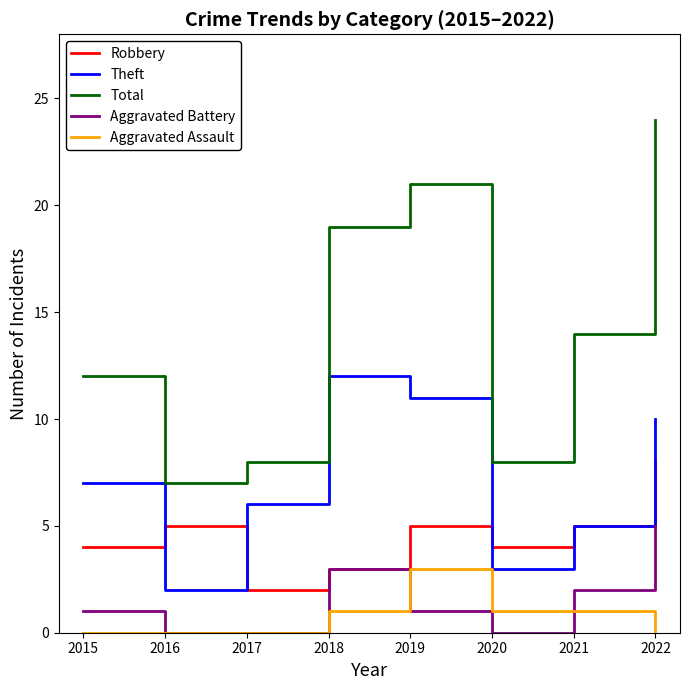

Between 2017 and 2021, which series saw the biggest shift?

Total